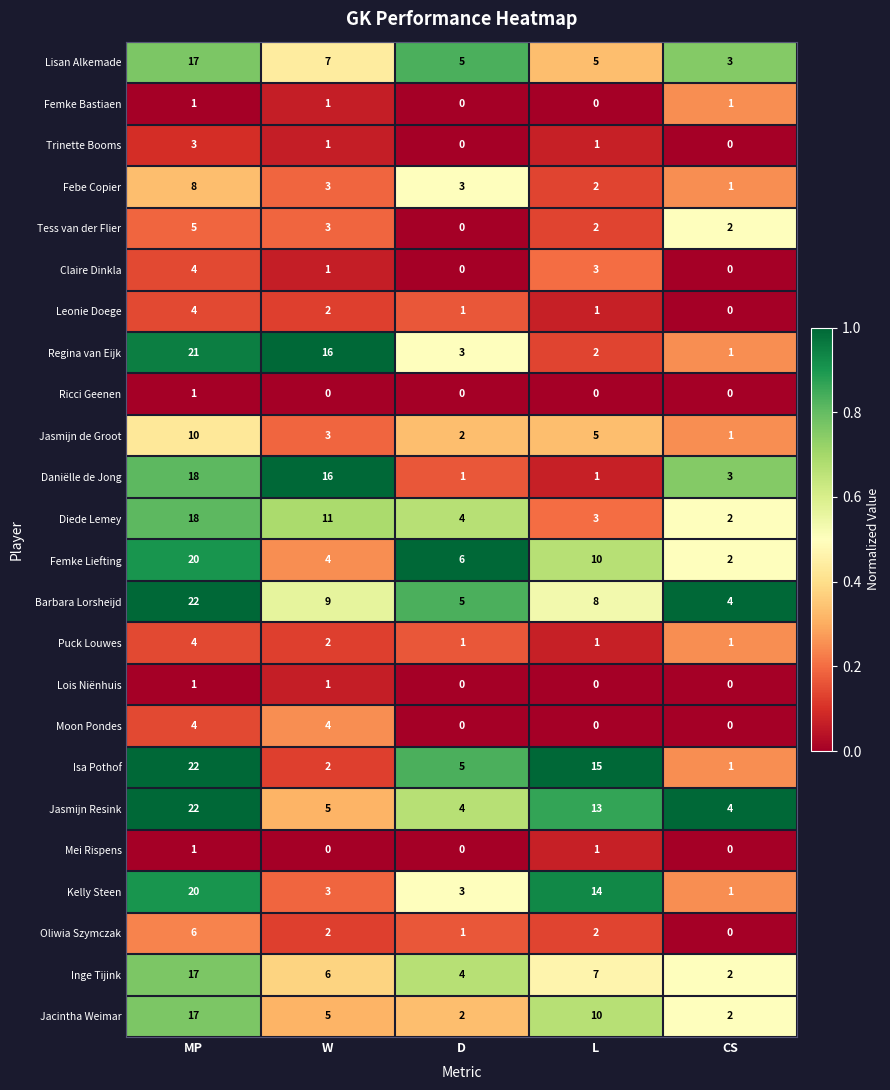

Between W and L, which series saw the biggest shift?

Daniëlle de Jong